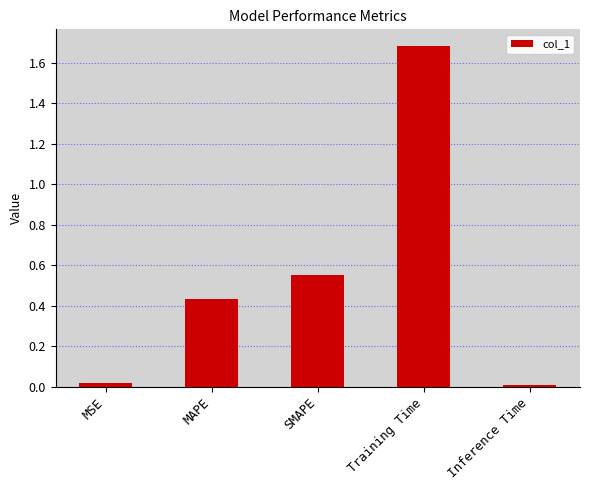

Which has a higher value, Training Time or SMAPE?

Training Time